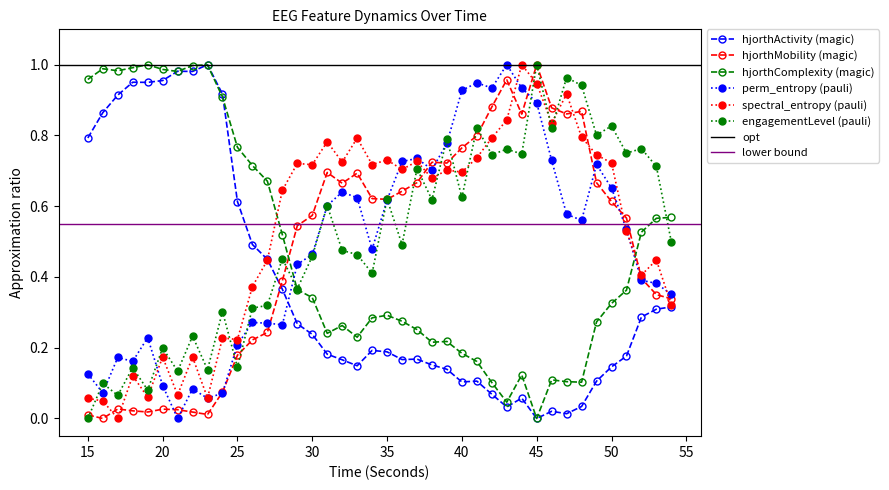

After their last crossing, which series has the higher values: engagementLevelEst_EEG or spectral_entropy_EEG?

engagementLevelEst_EEG